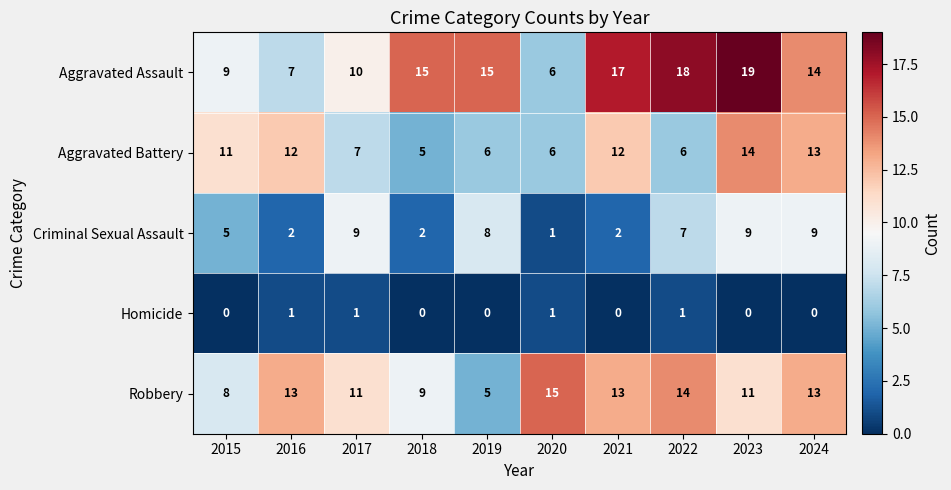

What is the total value across all series at 2018?

31